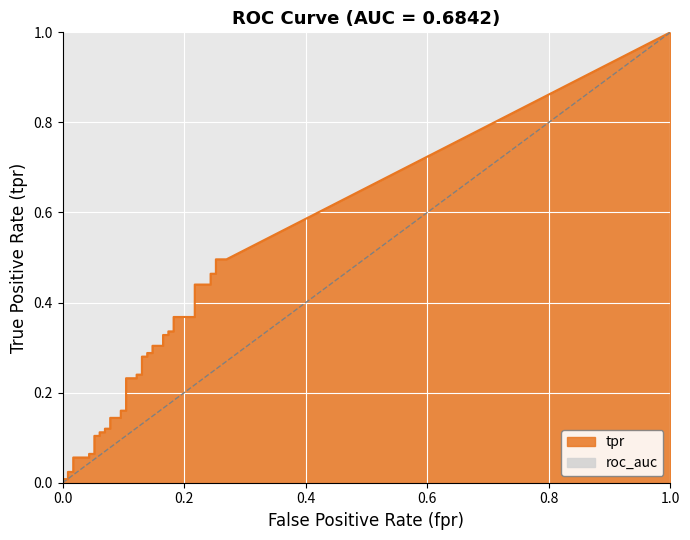

Does the chart display data point markers on the line(s)?

No